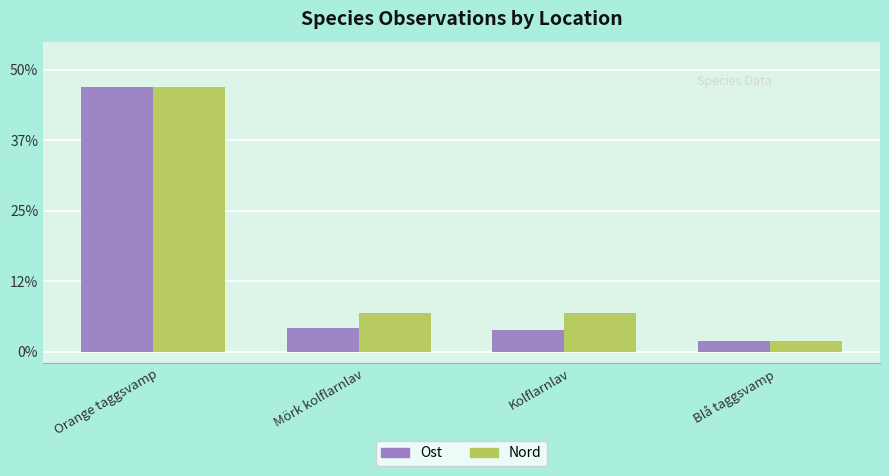

What are all the series names shown in the legend?

Ost, Nord